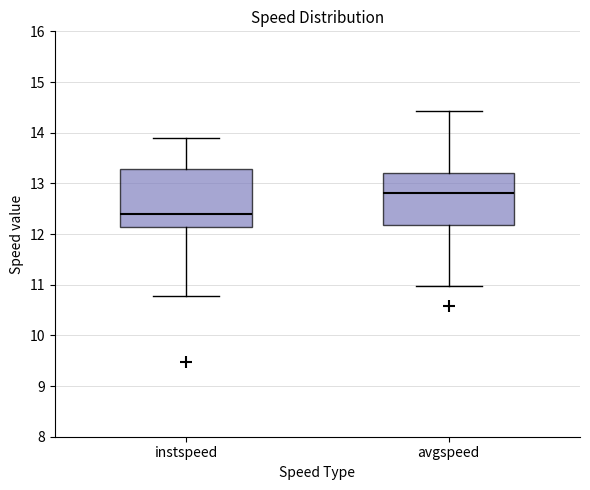

Which box is the tallest, from its lower edge to its upper edge?

instspeed